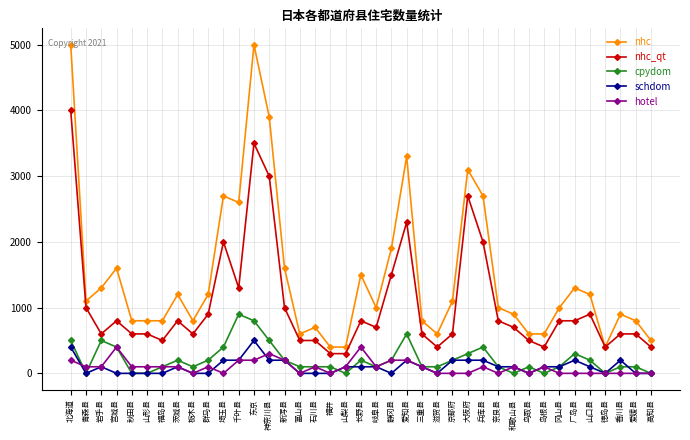

What is the highest value of the nhc_qt series?

4000